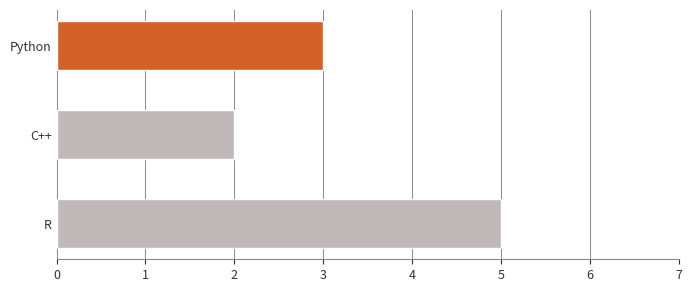

Rank the categories by value from highest to lowest.

R, Python, C++